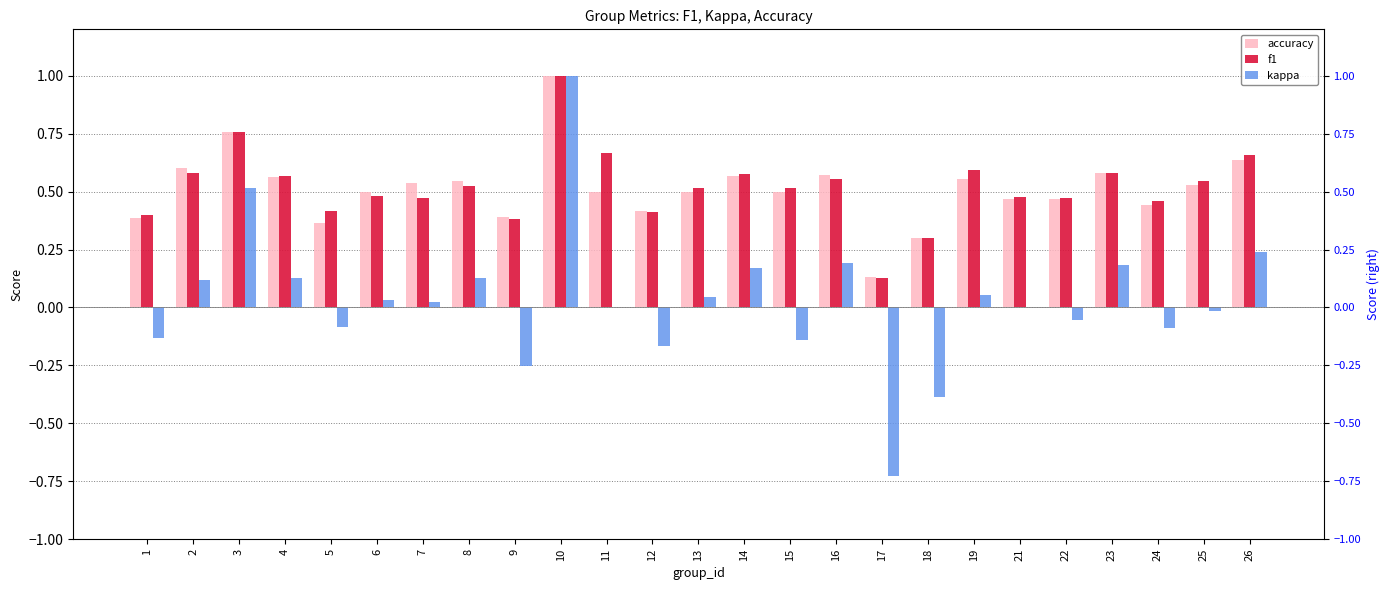

Are the bars grouped side by side (vs. stacked)?

Yes